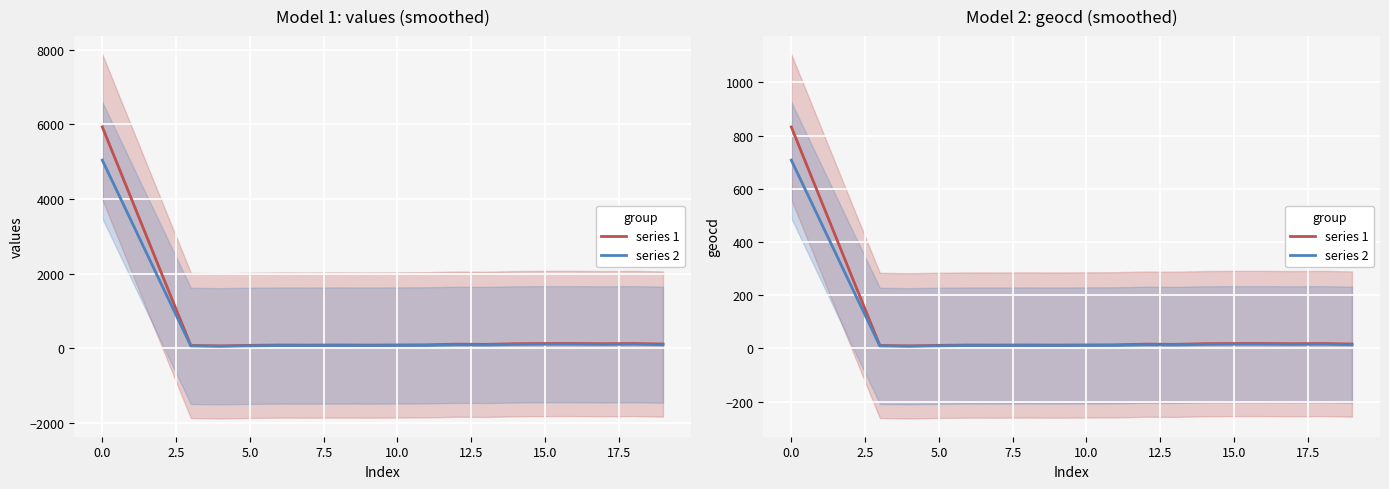

Reading left to right, transcribe all the data shown in this chart.

series 1: 832.2	558.4	284.2	11.2	9.6	11.6	12.8	12.6	13.0	12.6	13.2	13.6	16.2	15.4	17.8	18.6	18.6	17.8	18.6	16.6
series 2: 707.4	474.6	241.6	9.5	8.2	9.9	10.9	10.7	11.0	10.7	11.2	11.6	13.8	13.1	15.1	15.8	15.8	15.1	15.8	14.1